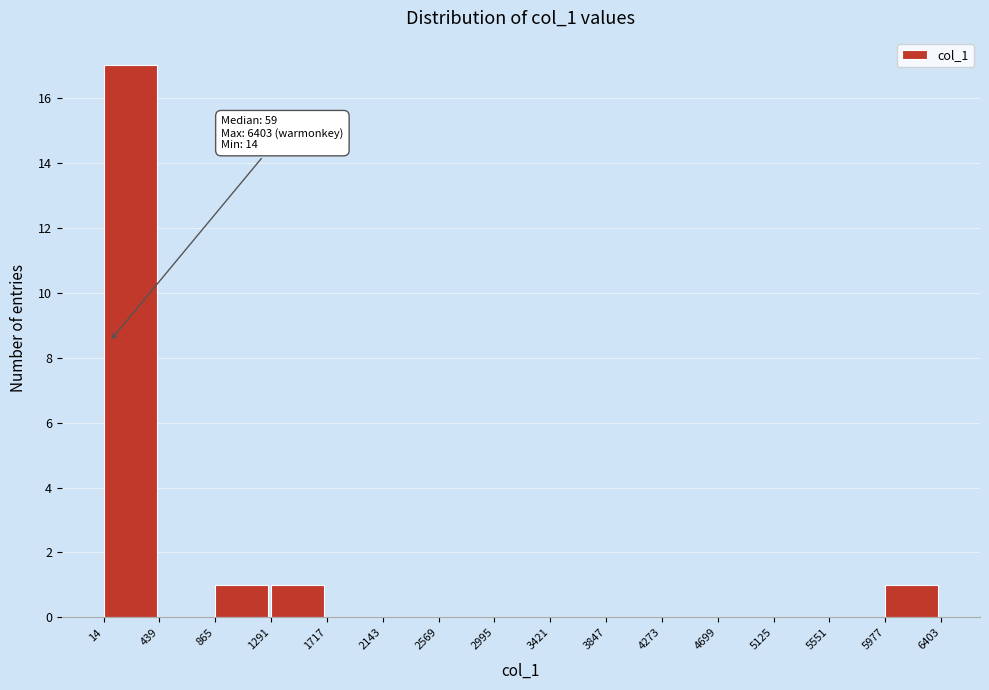

Over which range of the x-axis is the bar tallest?

14 to 439